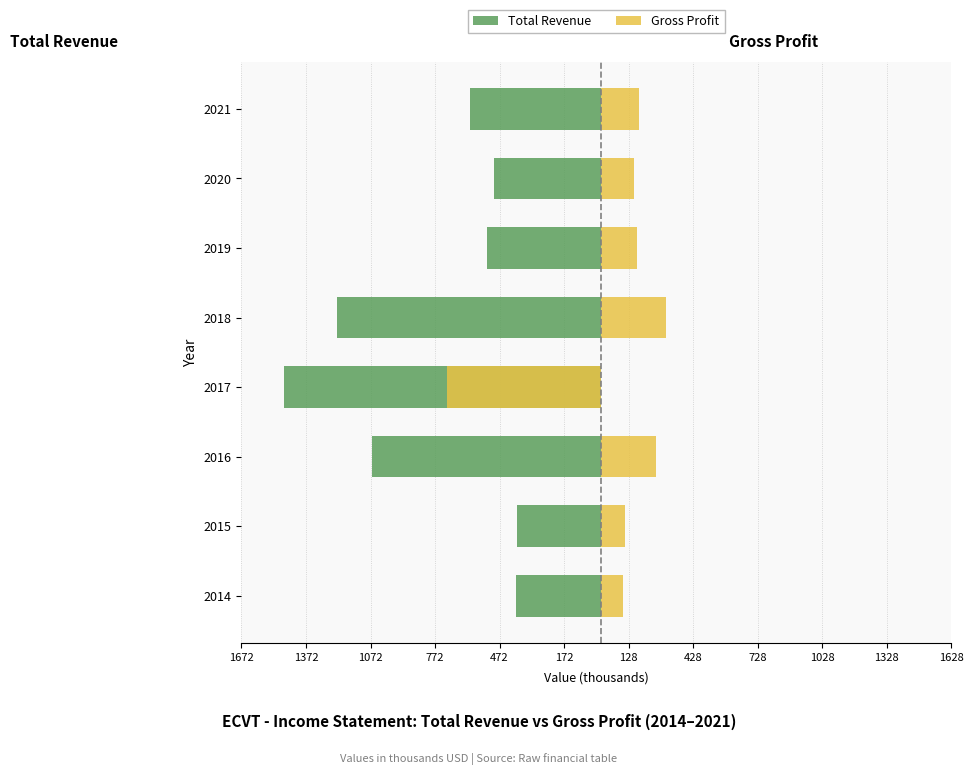

How many values in the Total Revenue series are below -532?

5